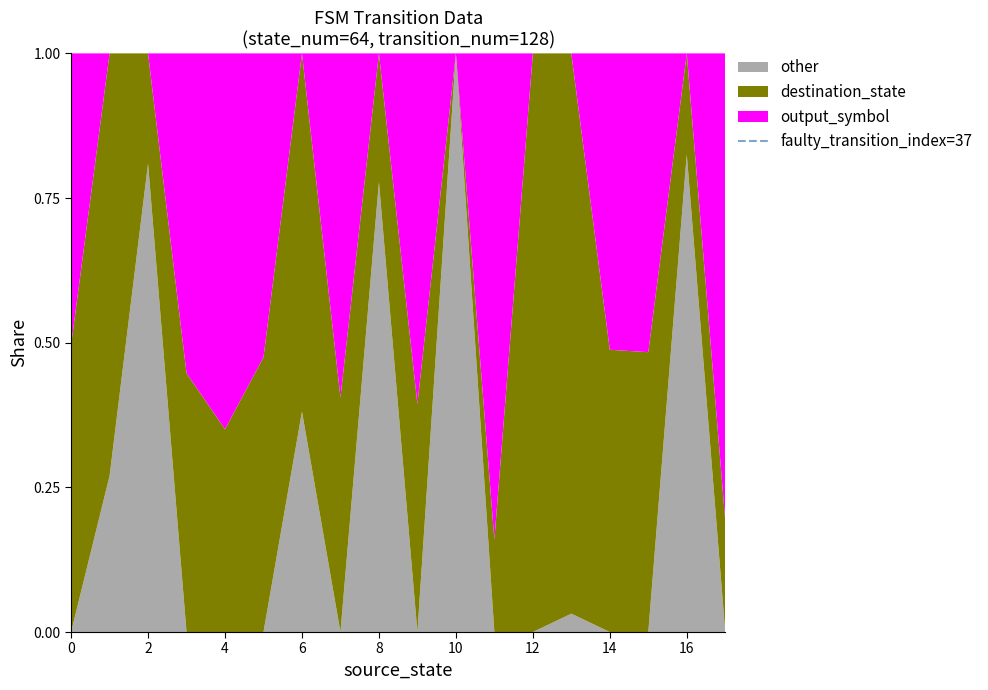

The other series shows 0.8 at 2. True or false?

True